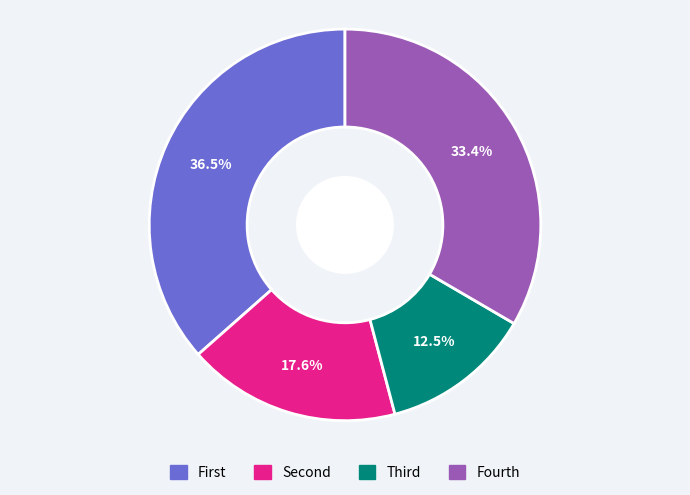

Is there a majority slice in this chart?

No